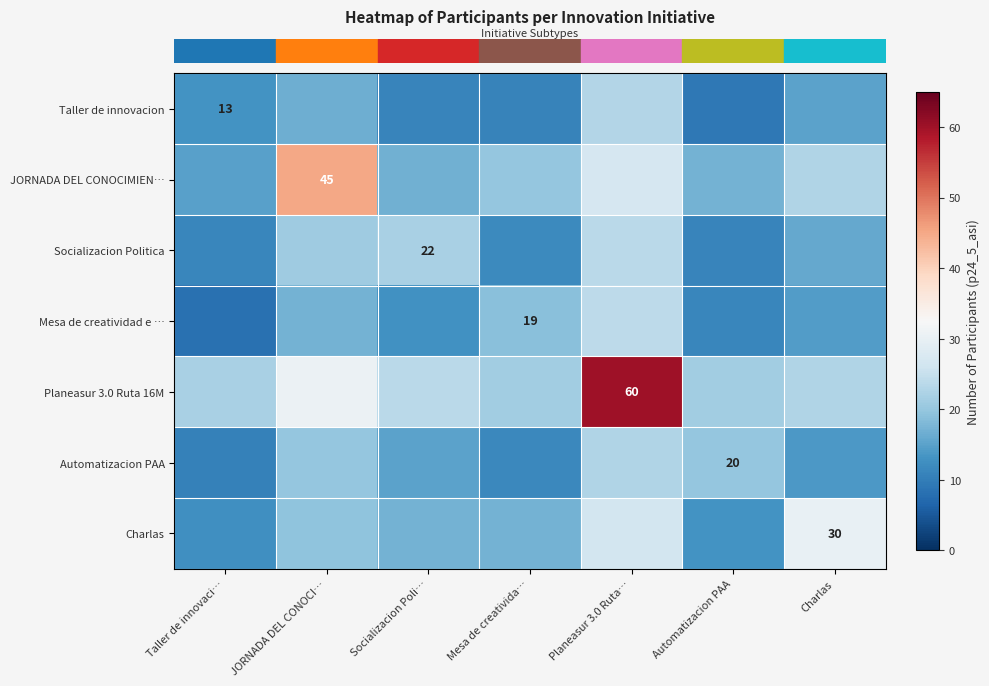

How many series are shown in this chart?

7